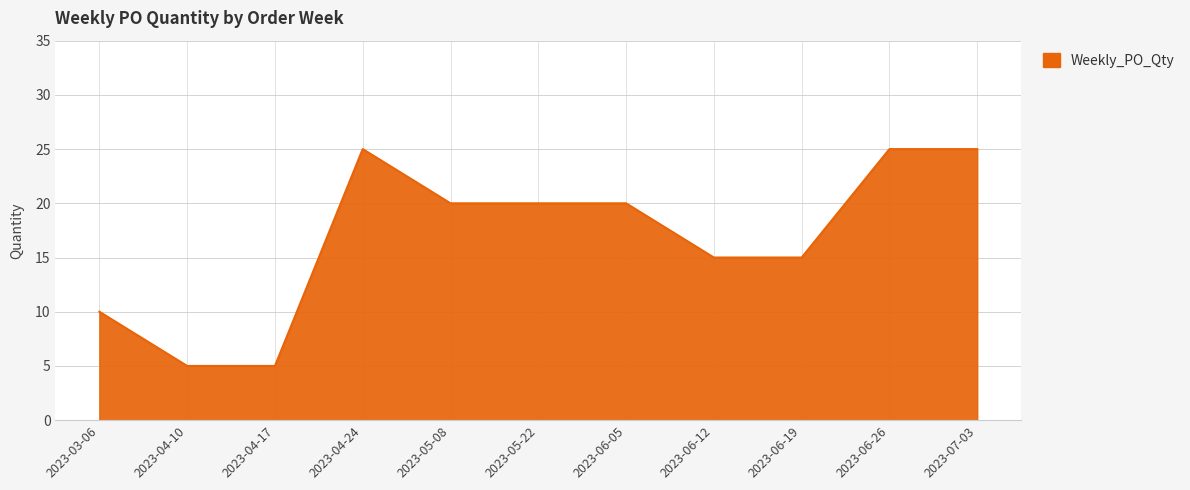

Reading left to right, transcribe all the data shown in this chart.

2023-03-06=10	2023-04-10=5	2023-04-17=5	2023-04-24=25	2023-05-08=20	2023-05-22=20	2023-06-05=20	2023-06-12=15	2023-06-19=15	2023-06-26=25	2023-07-03=25